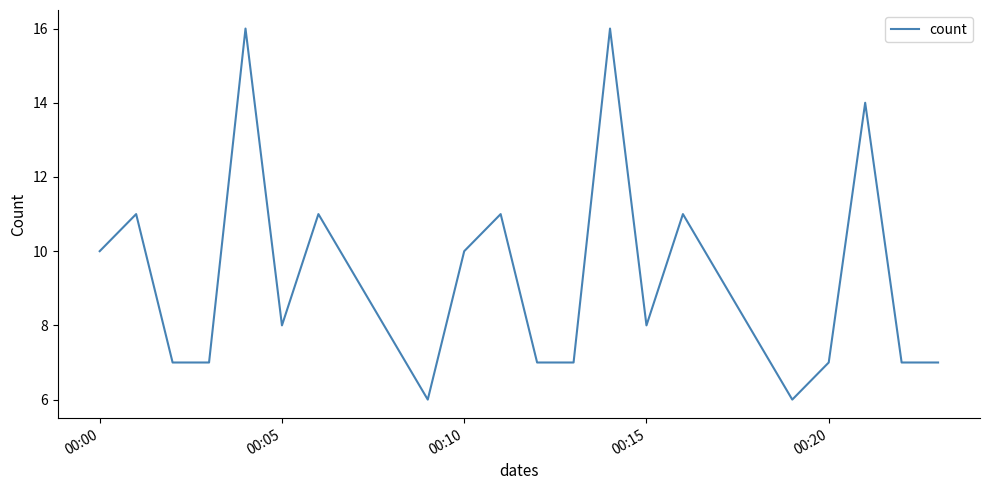

What is the difference between the maximum and minimum values?

10